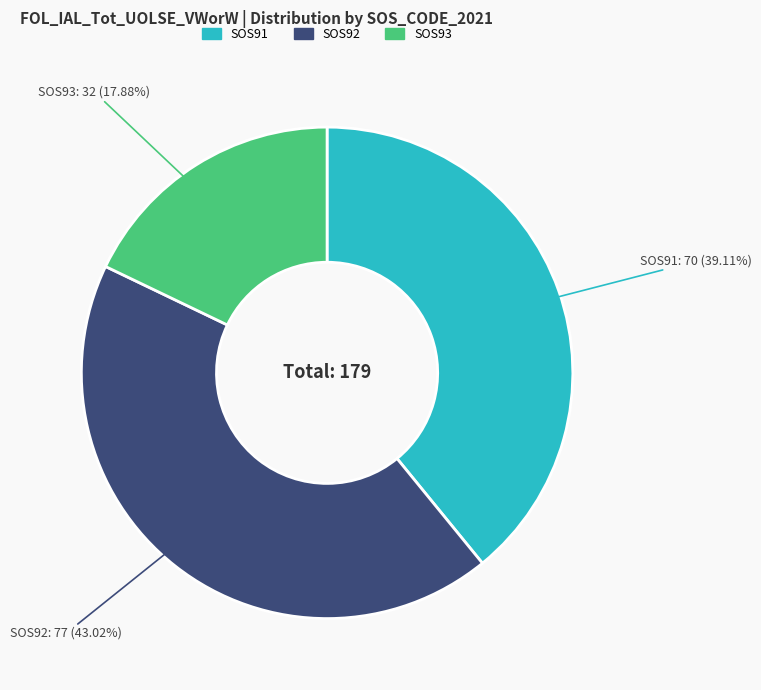

Does any single category account for the majority?

No